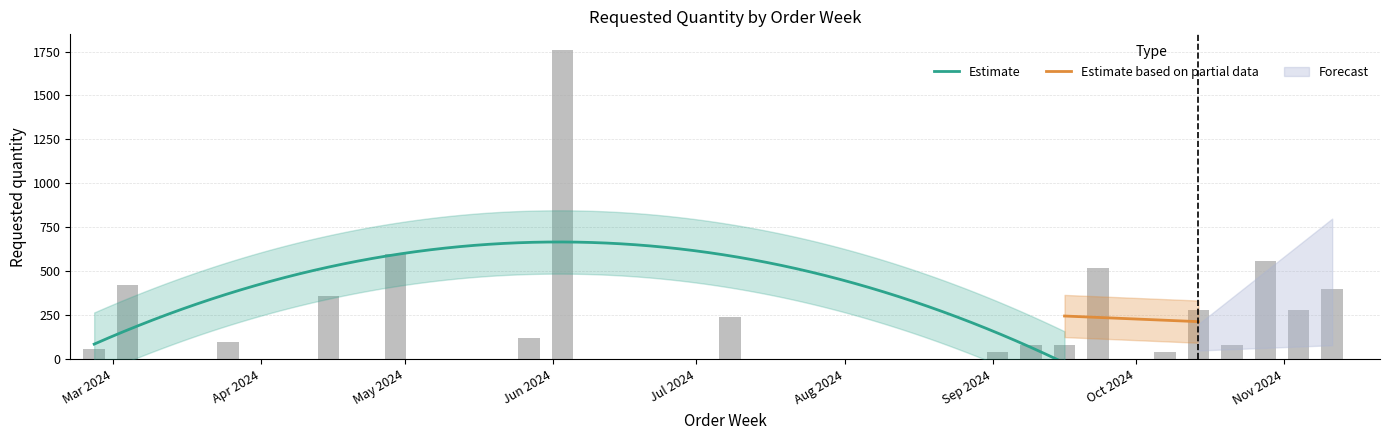

Which has a higher value, 2024-02-26 or 2024-09-16?

2024-09-16